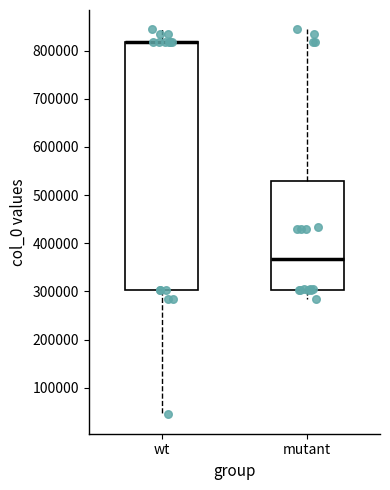

Reading left to right, transcribe this box plot: for each box, give where its median line is, the range the box spans, and where its two whiskers end, as read against the y-axis. The values are not printed on the chart, so give them approximately, as read against the axis.

wt: median 820000 (drawn on the box's upper edge), box 300000 to 820000, whiskers 40000 to 840000
mutant: median 370000, box 300000 to 530000, whiskers 280000 to 840000